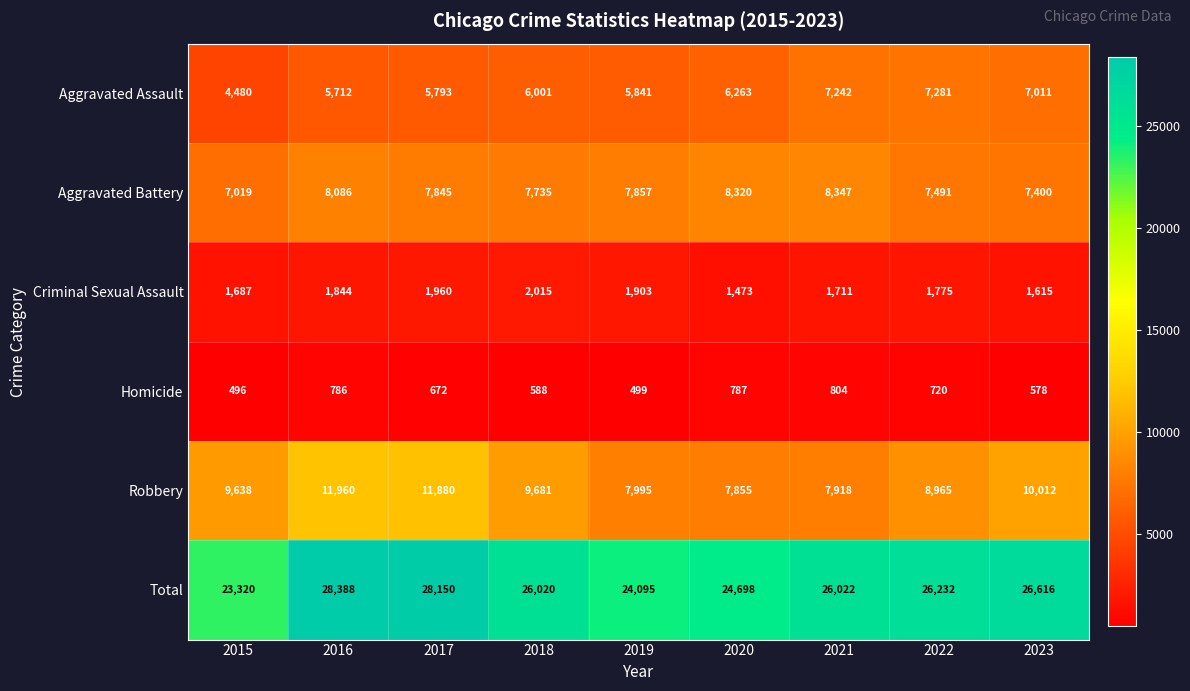

Which series has the widest spread of values?

Total